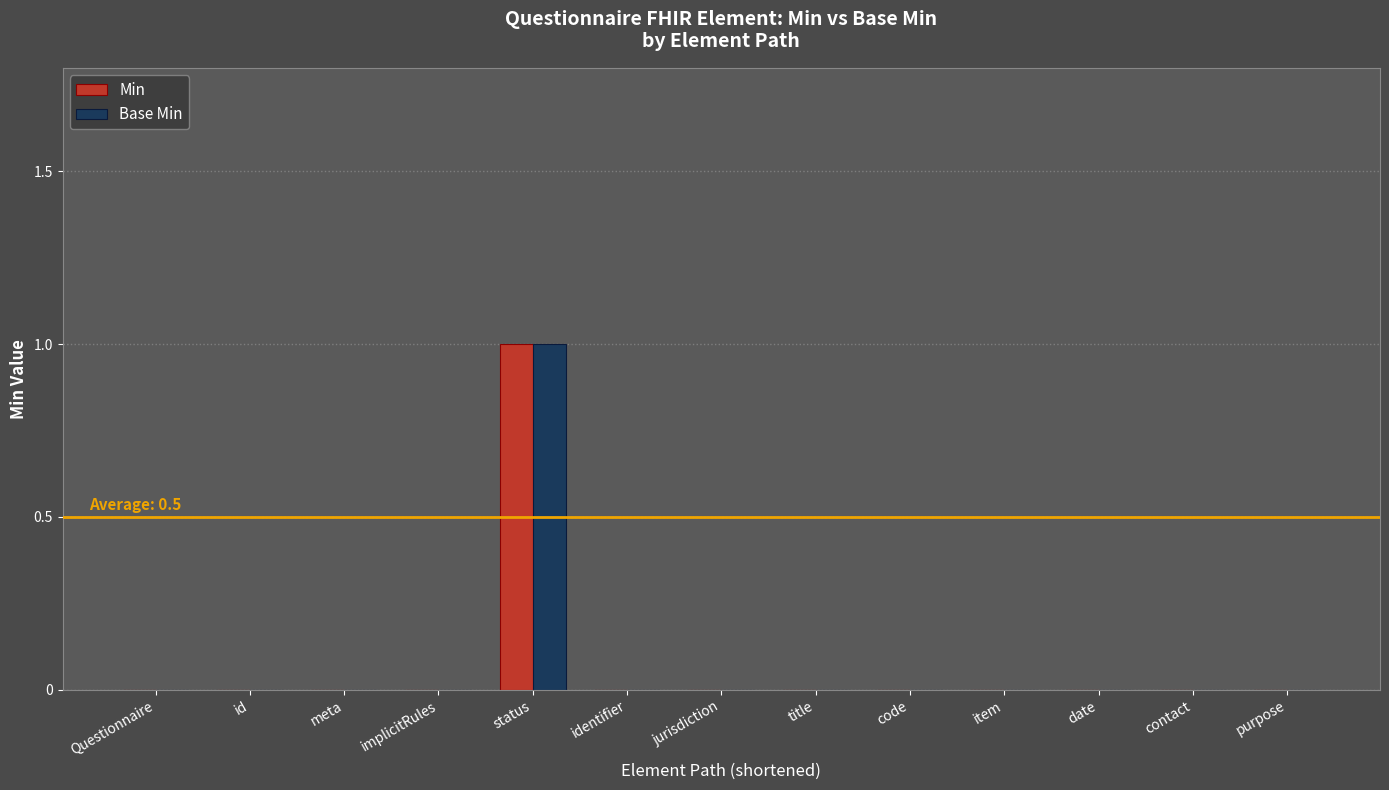

Which label corresponds to the largest value in the chart?

status